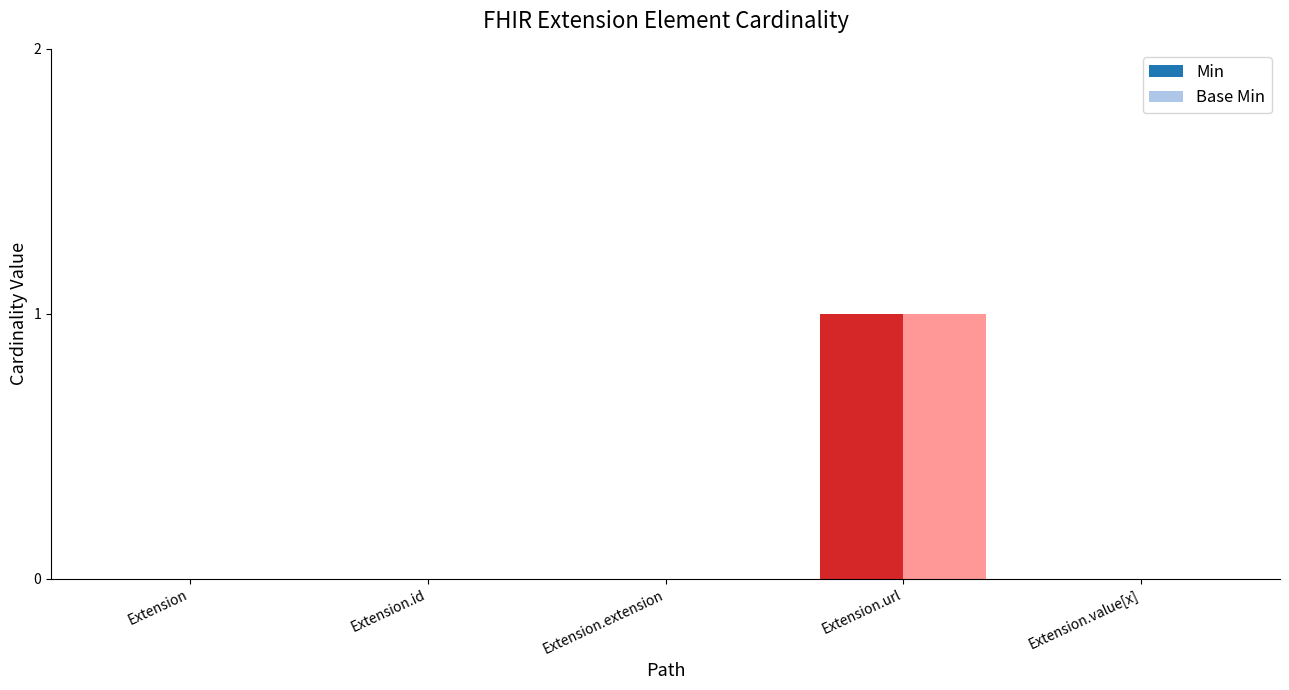

How many bars are there in each group?

2